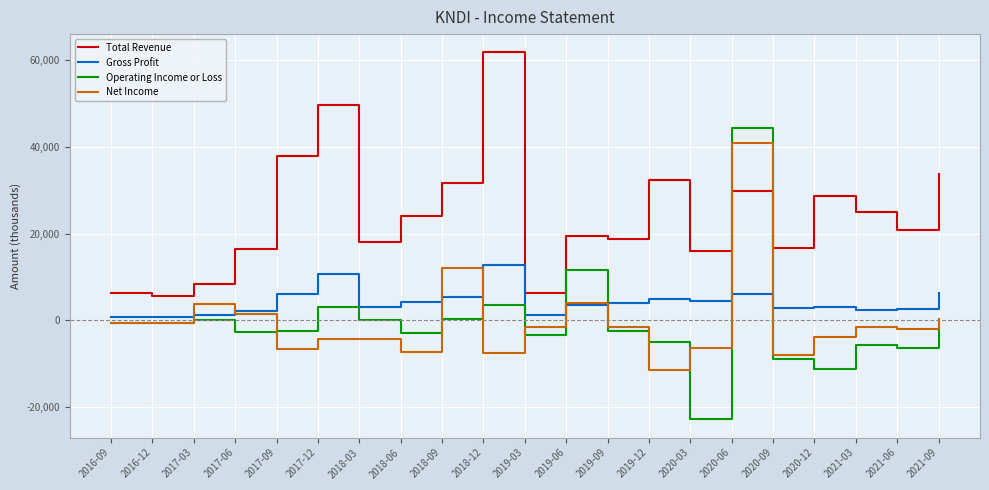

The value of Net Income at 2019-06 is 4100. True or false?

True